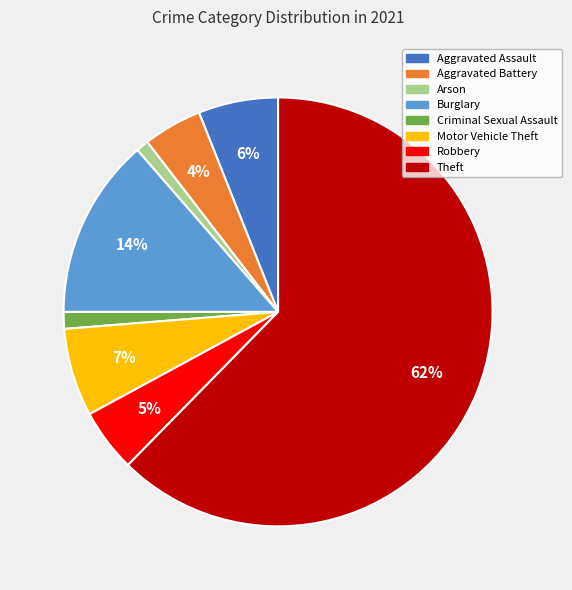

Between Aggravated Battery and Theft, which is larger?

Theft